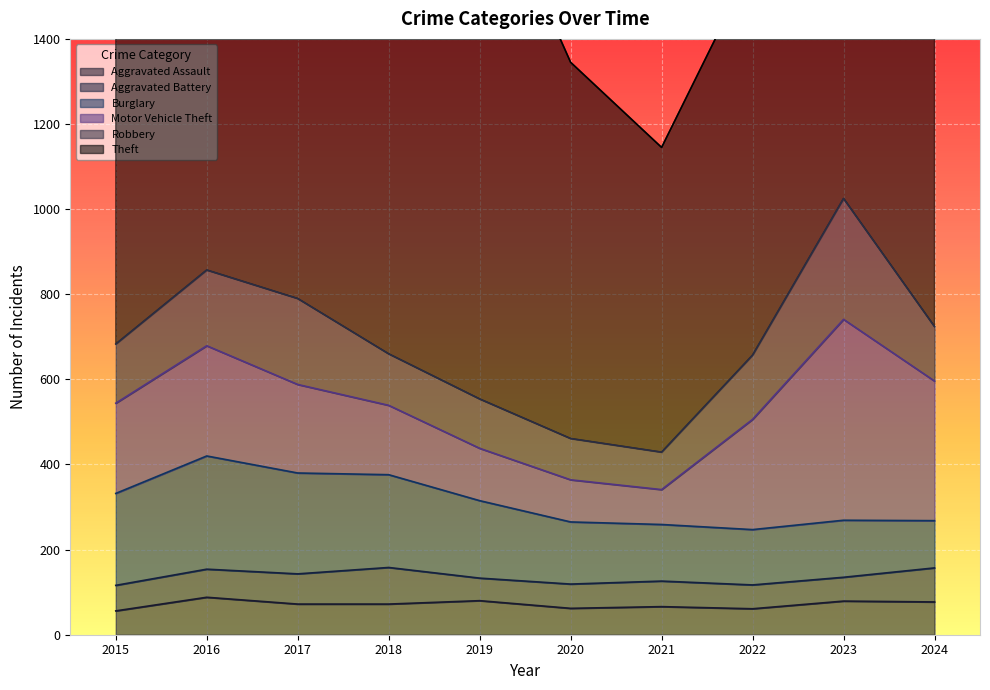

Reading left to right, what are all the values shown in this chart?

Aggravated Assault: 2015=56	2016=88	2017=72	2018=72	2019=80	2020=62	2021=66	2022=61	2023=79	2024=77
Aggravated Battery: 2015=60	2016=66	2017=71	2018=86	2019=53	2020=57	2021=60	2022=56	2023=56	2024=80
Burglary: 2015=216	2016=266	2017=237	2018=218	2019=182	2020=146	2021=133	2022=130	2023=134	2024=111
Motor Vehicle Theft: 2015=212	2016=259	2017=208	2018=163	2019=123	2020=99	2021=82	2022=259	2023=472	2024=328
Robbery: 2015=139	2016=178	2017=202	2018=121	2019=116	2020=97	2021=88	2022=151	2023=284	2024=128
Theft: 2015=1041	2016=1151	2017=1188	2018=1170	2019=1272	2020=884	2021=716	2022=920	2023=1204	2024=1281